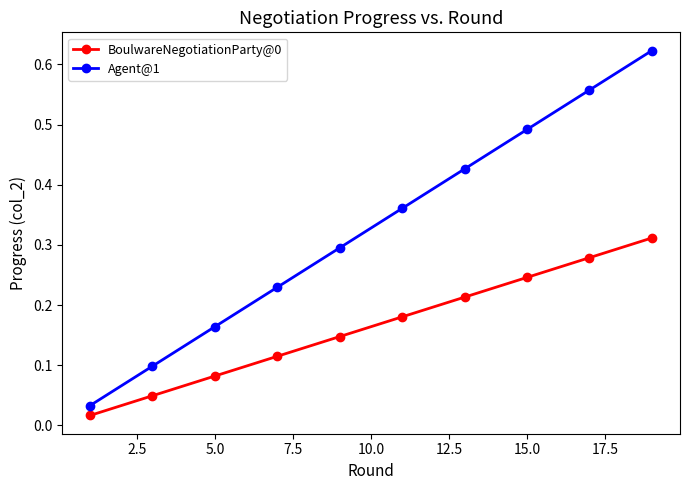

True or false: Agent@1 and BoulwareNegotiationParty@0 cross at least once.

False